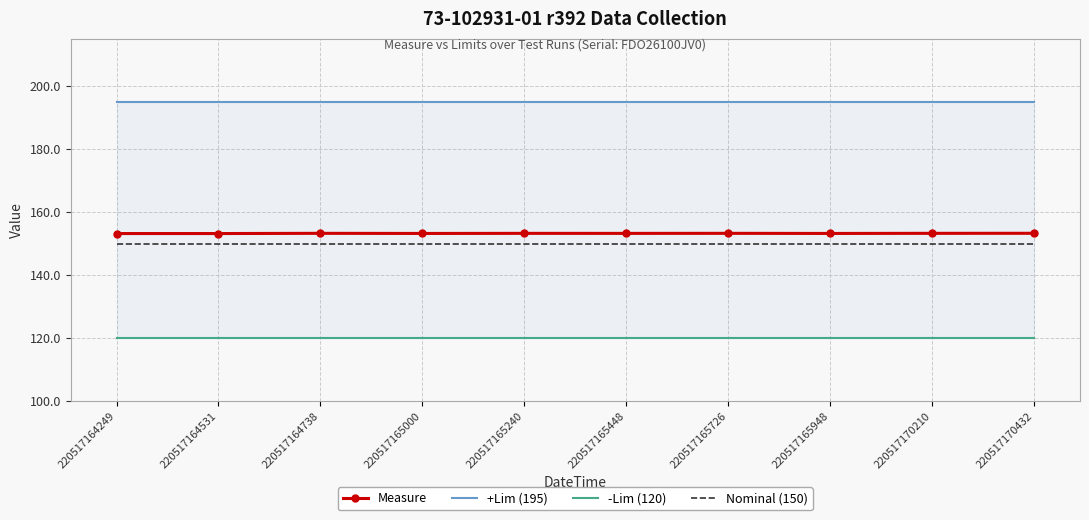

True or false: +Lim (195) and Nominal (150) intersect in this chart.

False